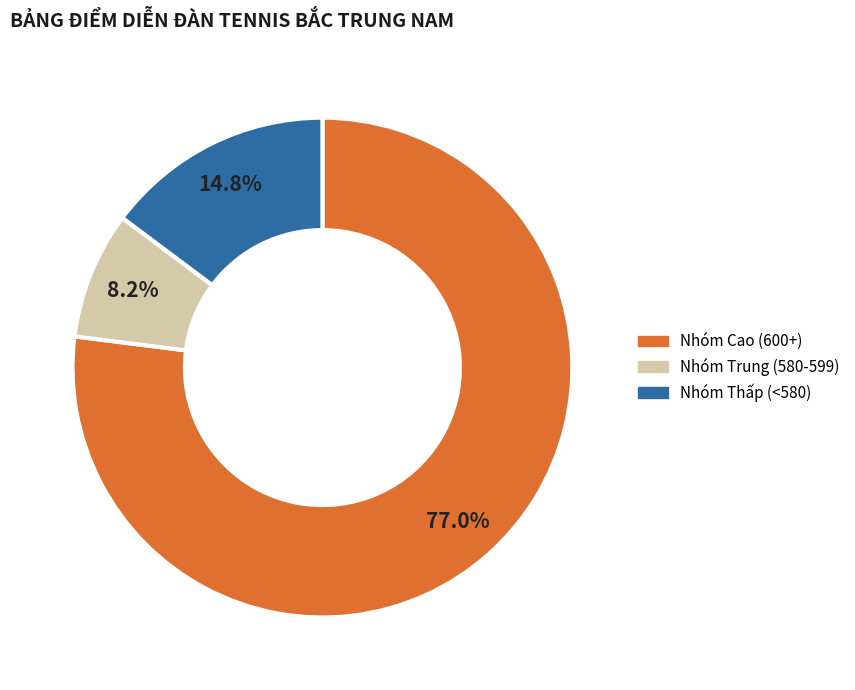

Which slice is the smallest?

Nhóm Trung (580-599)